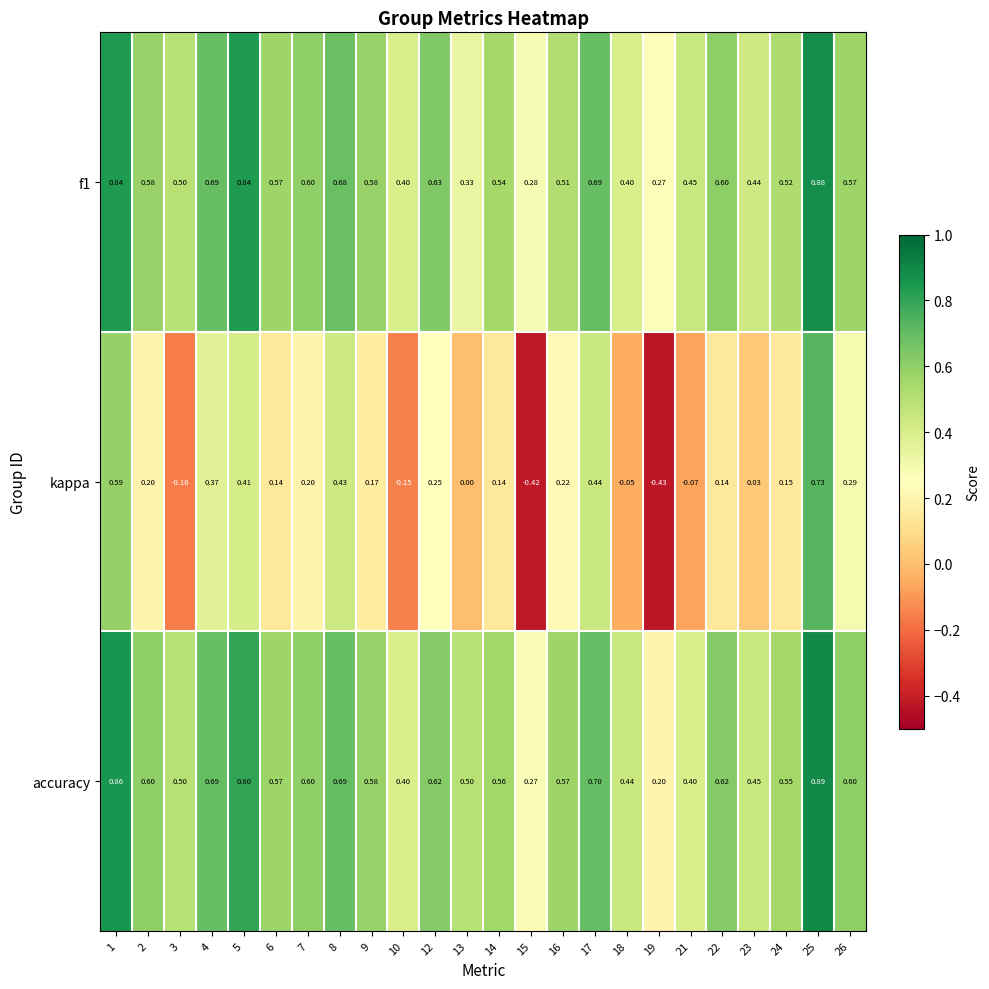

Which series changed the most between 14 and 16?

kappa